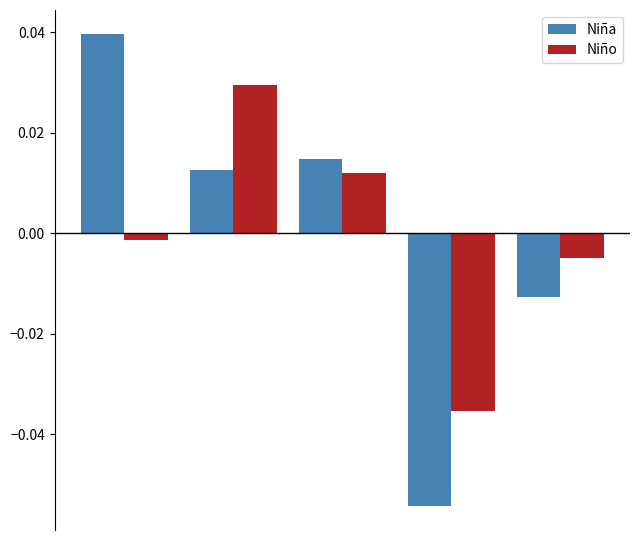

What are all the series names shown in the legend?

Niña, Niño